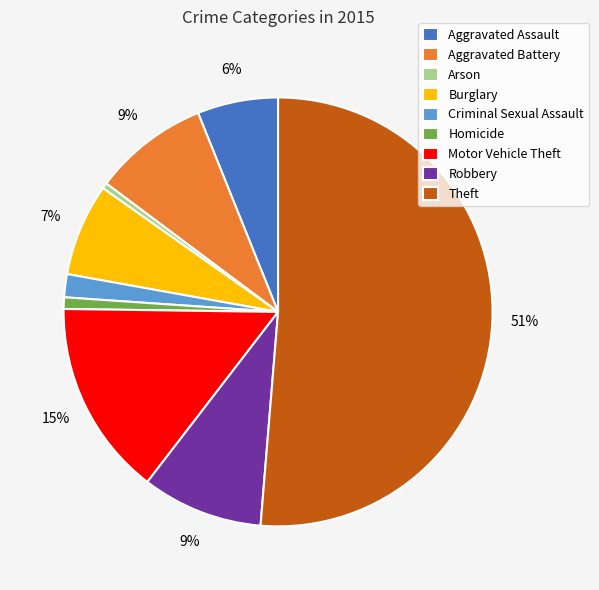

What is the ratio of the value at Burglary to the value at Motor Vehicle Theft?

0.5